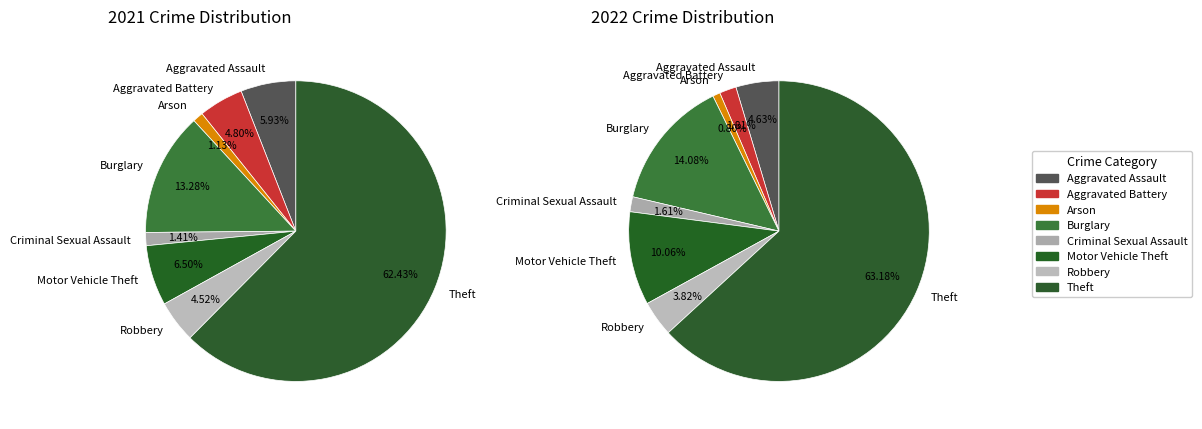

What percentage is the 2 slice, to the nearest percent?

1%